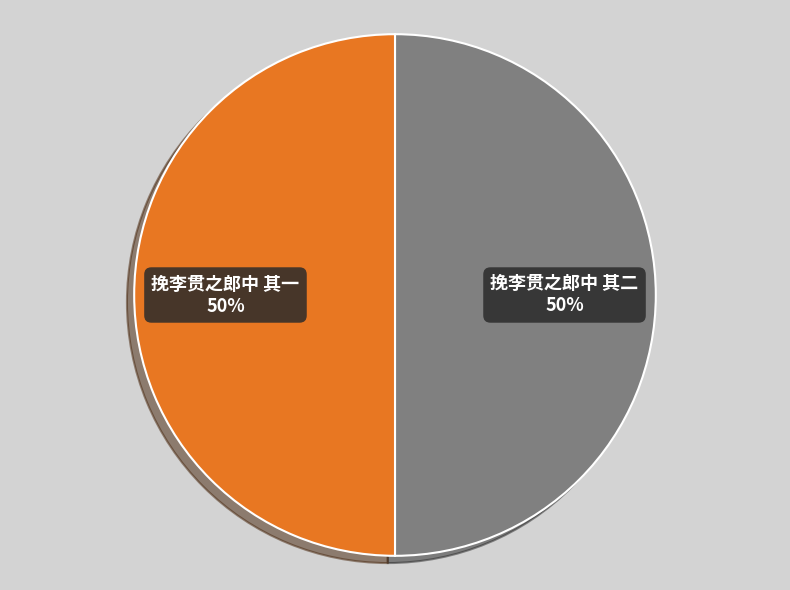

To the nearest percent, what percentage of the pie is 挽李贯之郎中 其二?

50%